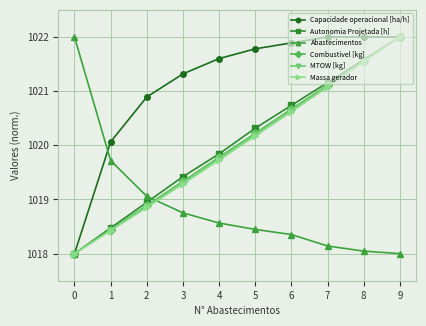

What is the value of the Autonomia Projetada [h] point at the 8th from the left?

1021.2